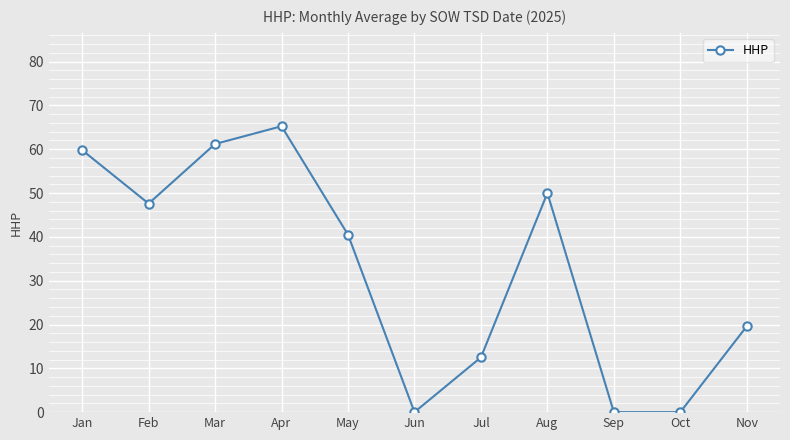

What is the difference between the values at Sep and Nov?

19.6